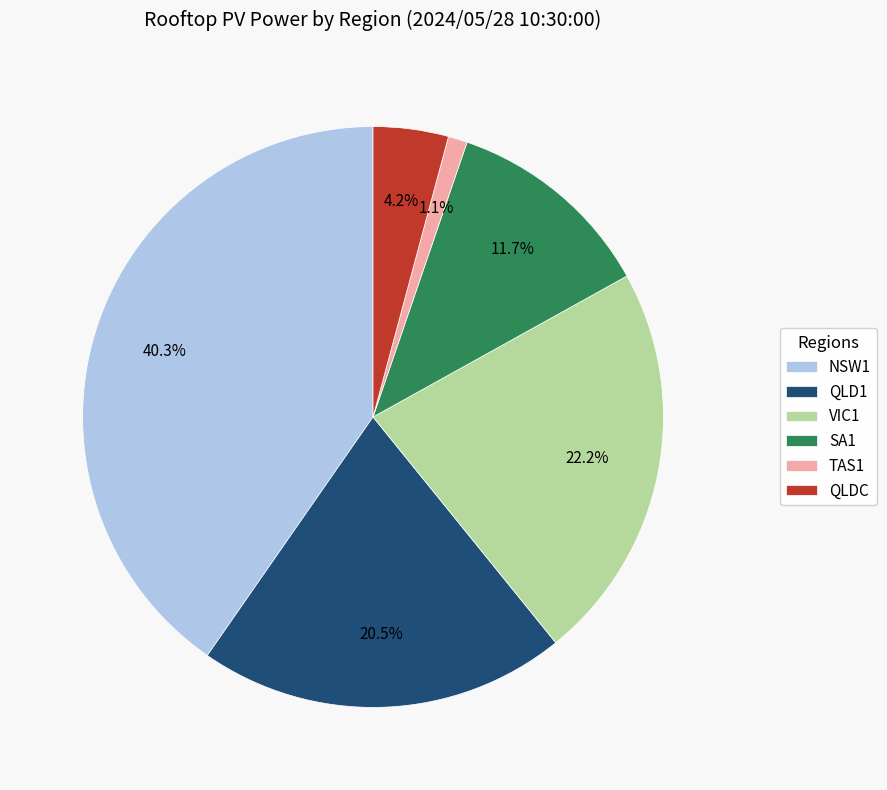

Is NSW1 the majority of the pie?

No